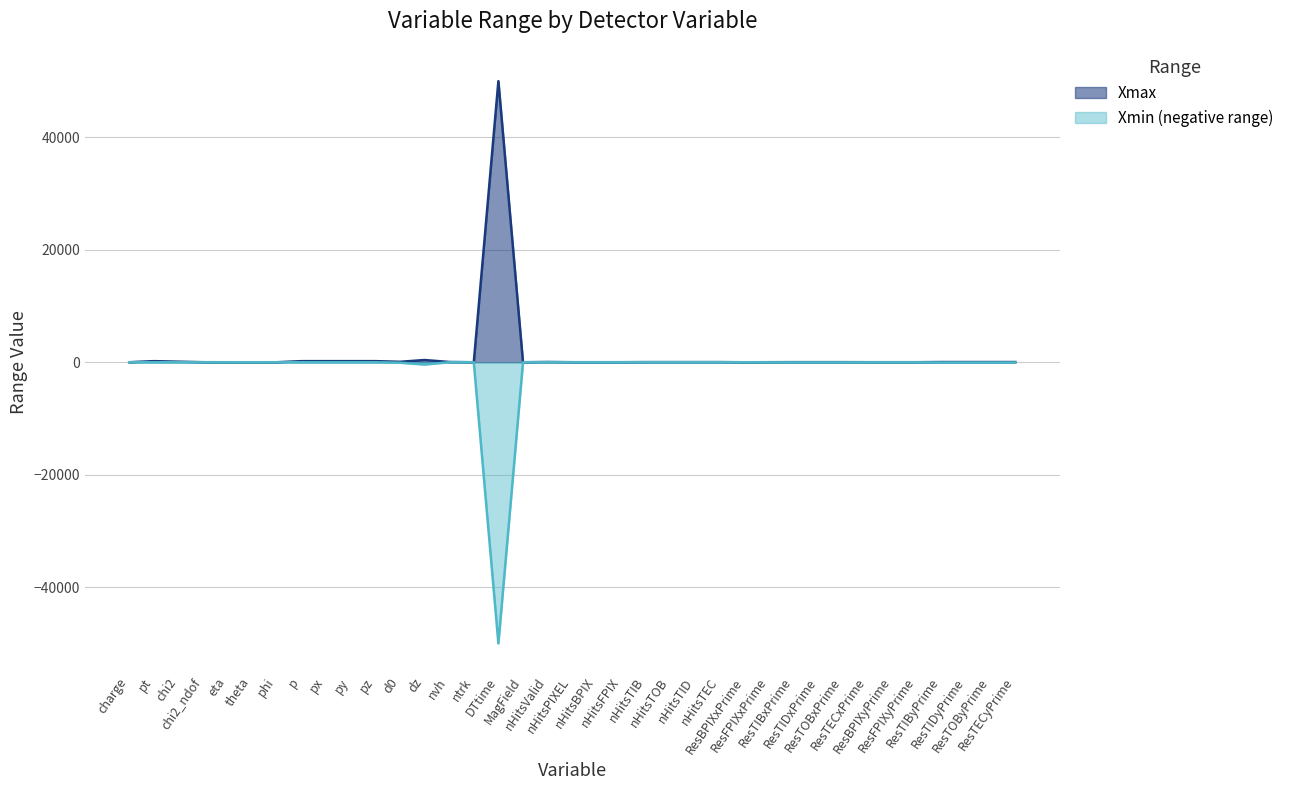

Which series has the largest total across all categories?

Xmax